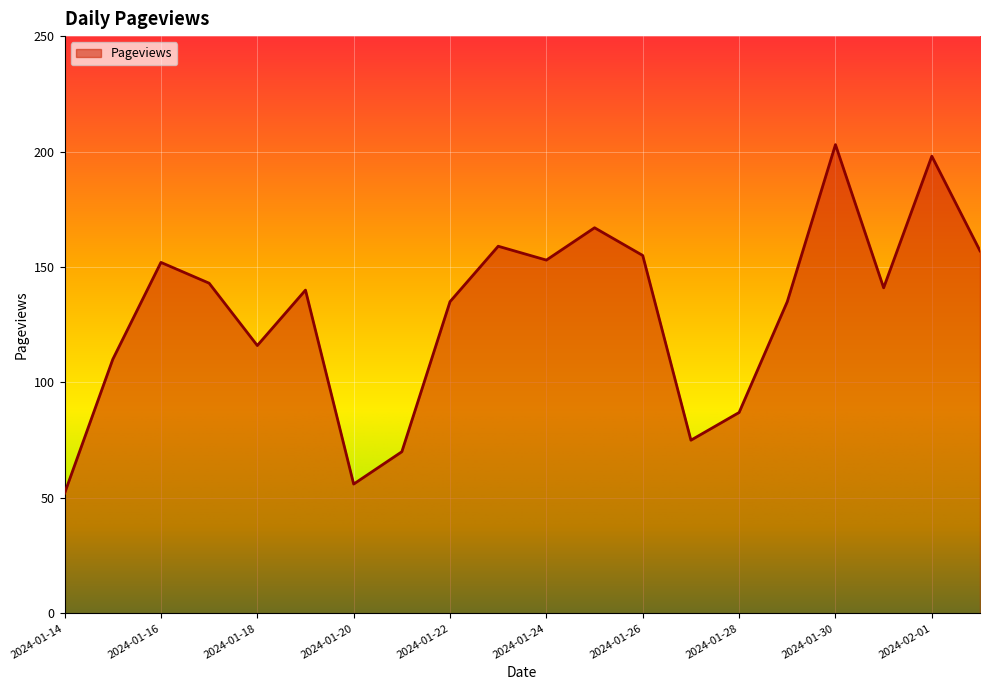

What is the difference between the maximum and minimum values?

151